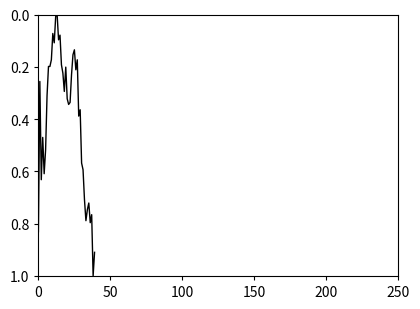

What is the greatest value displayed?

1.0